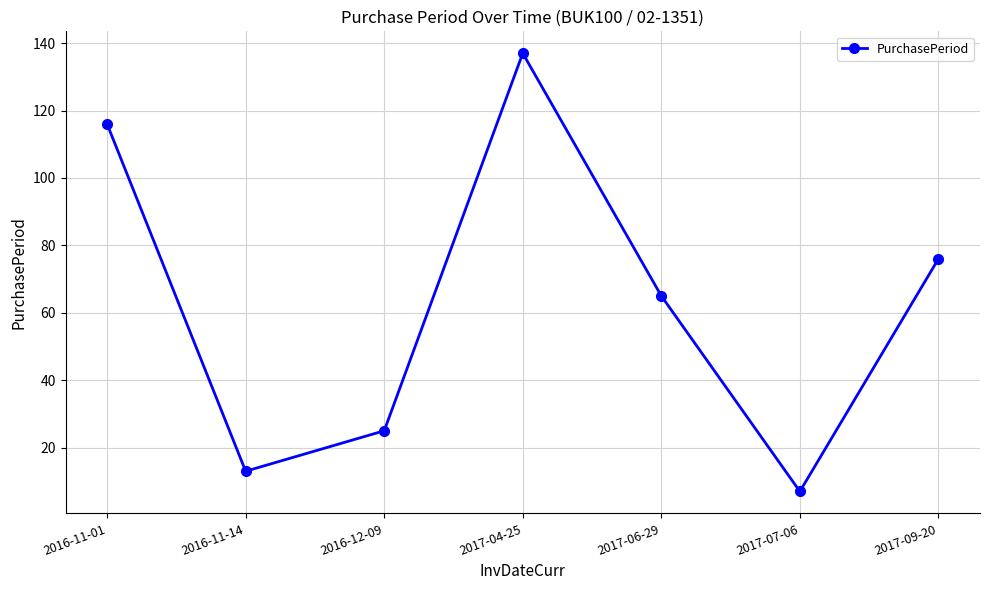

How many interior local valleys (lower than both neighbors) does the data have?

2